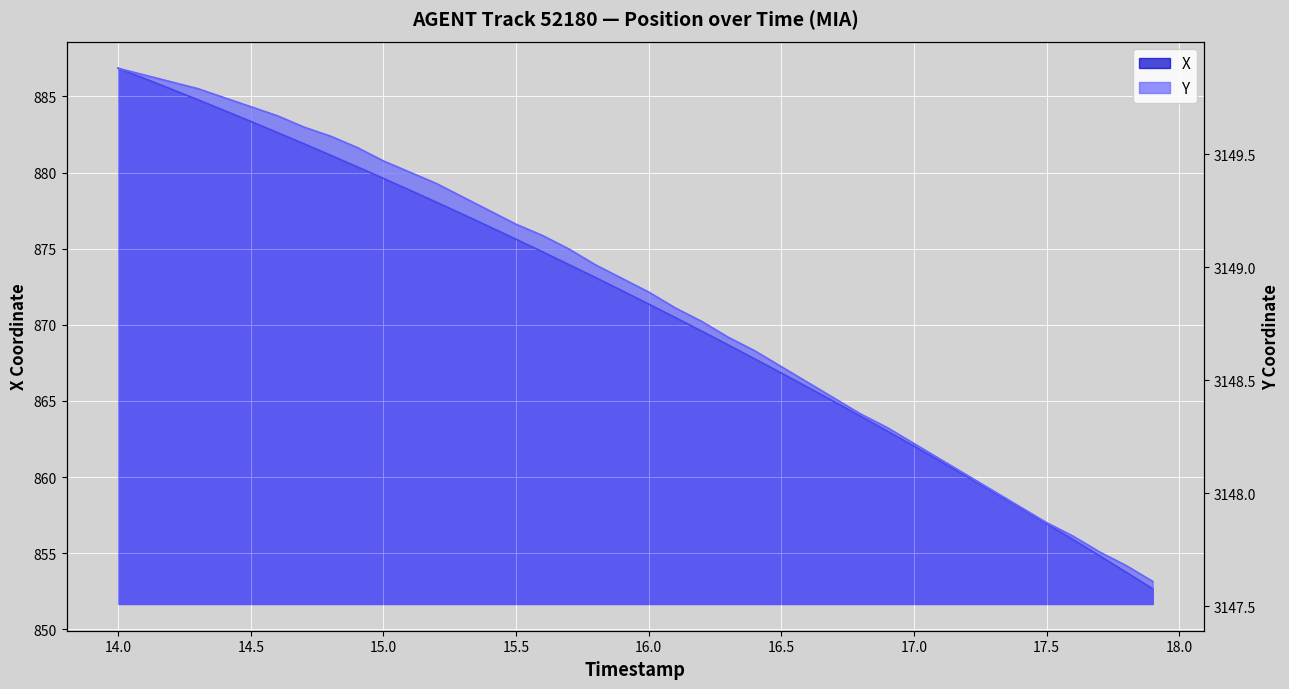

The Y series shows 3149.7 at 14.6. True or false?

True